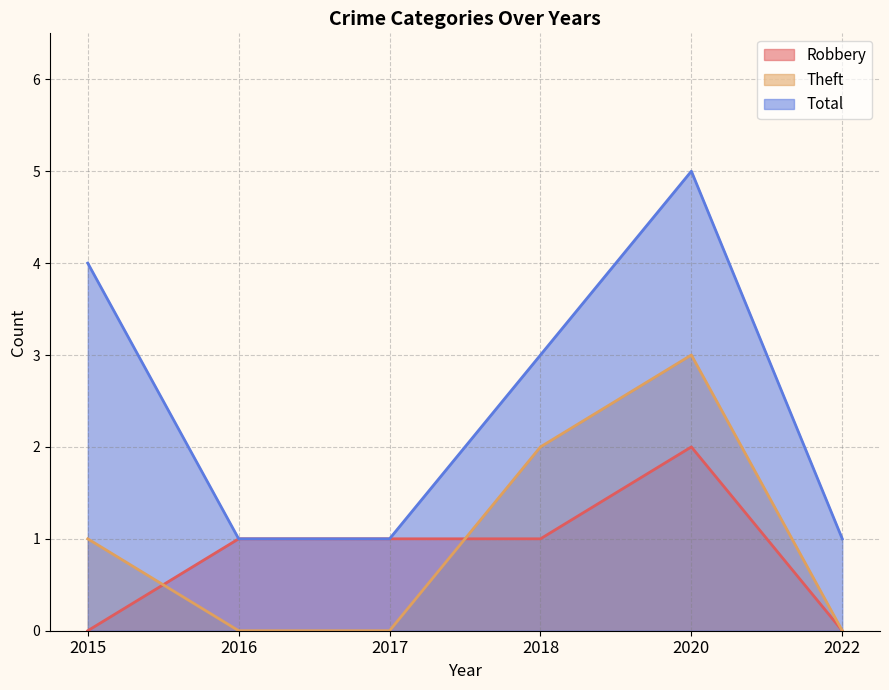

Which series has the largest total across all categories?

Total